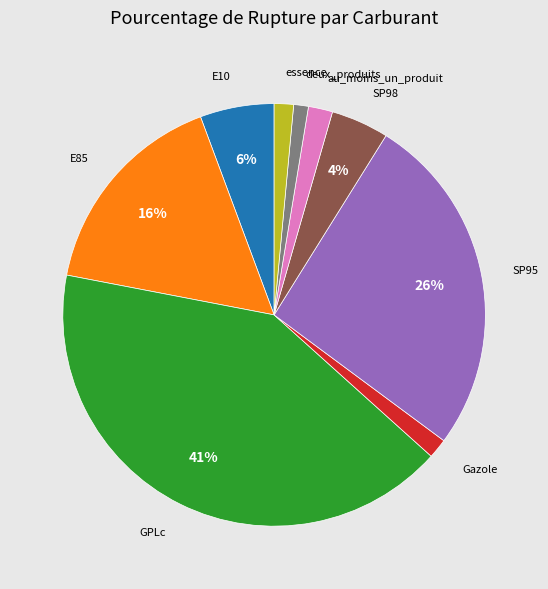

What is the ratio of the value at au_moins_un_produit to the value at E10?

0.3